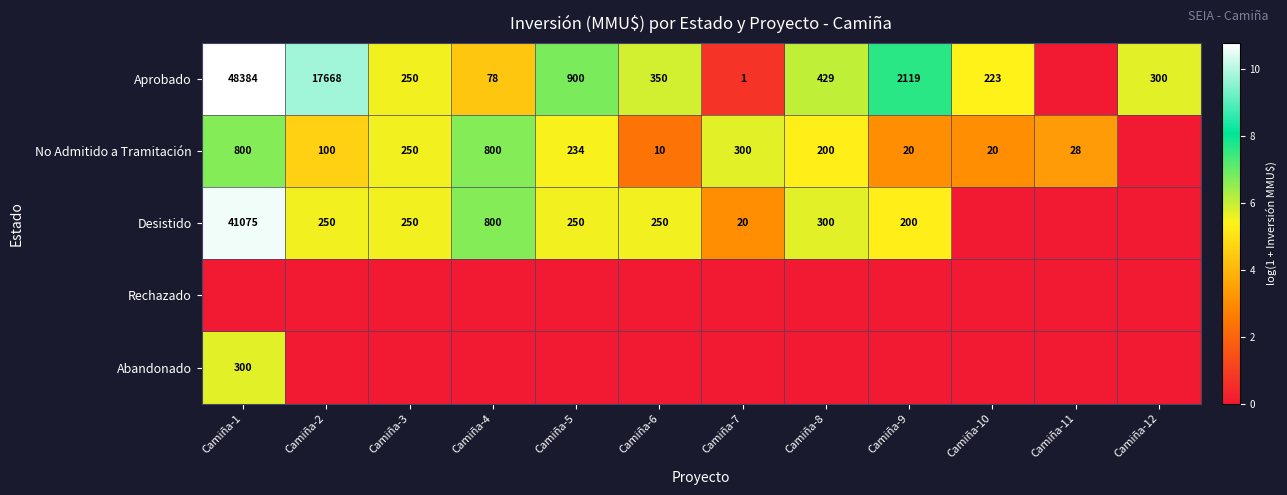

The value of Aprobado at Camiña-9 is 2119. True or false?

True